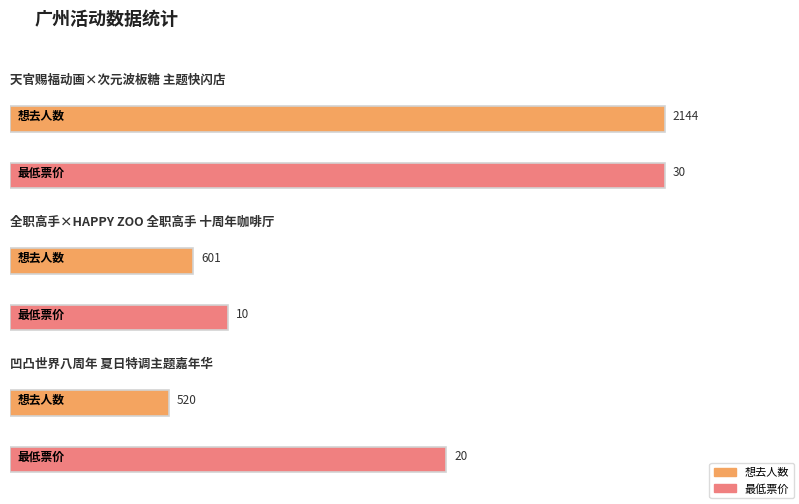

What is the ratio of the value at 全职高手×HAPPY ZOO 全职高手 十周年咖啡厅 to the value at 天官赐福动画×次元波板糖 主题快闪店?

0.3